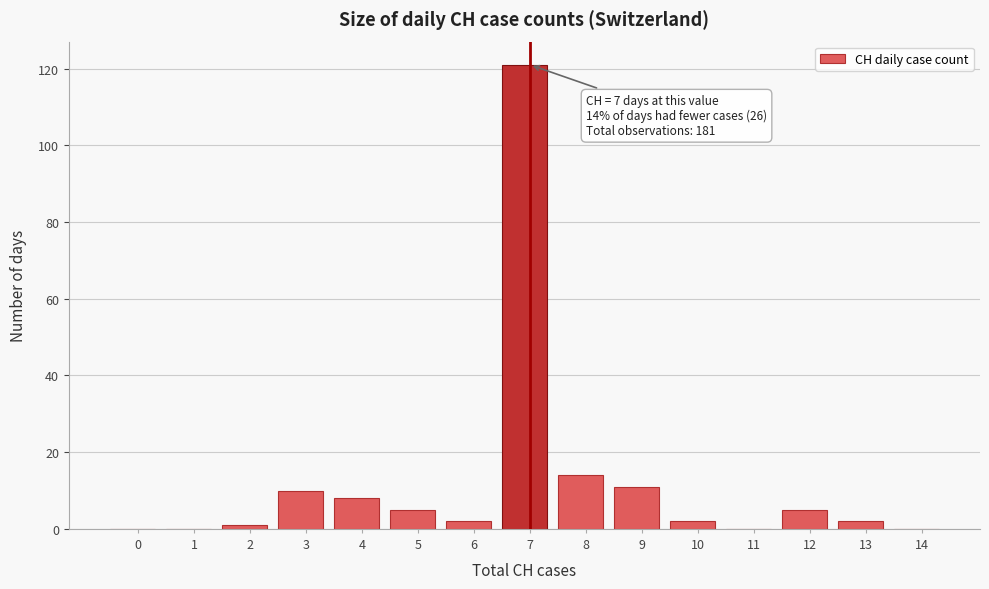

Reading left to right, extract all data points from this chart.

0=0	1=0	2=1	3=10	4=8	5=5	6=2	7=121	8=14	9=11	10=2	11=0	12=5	13=2	14=0